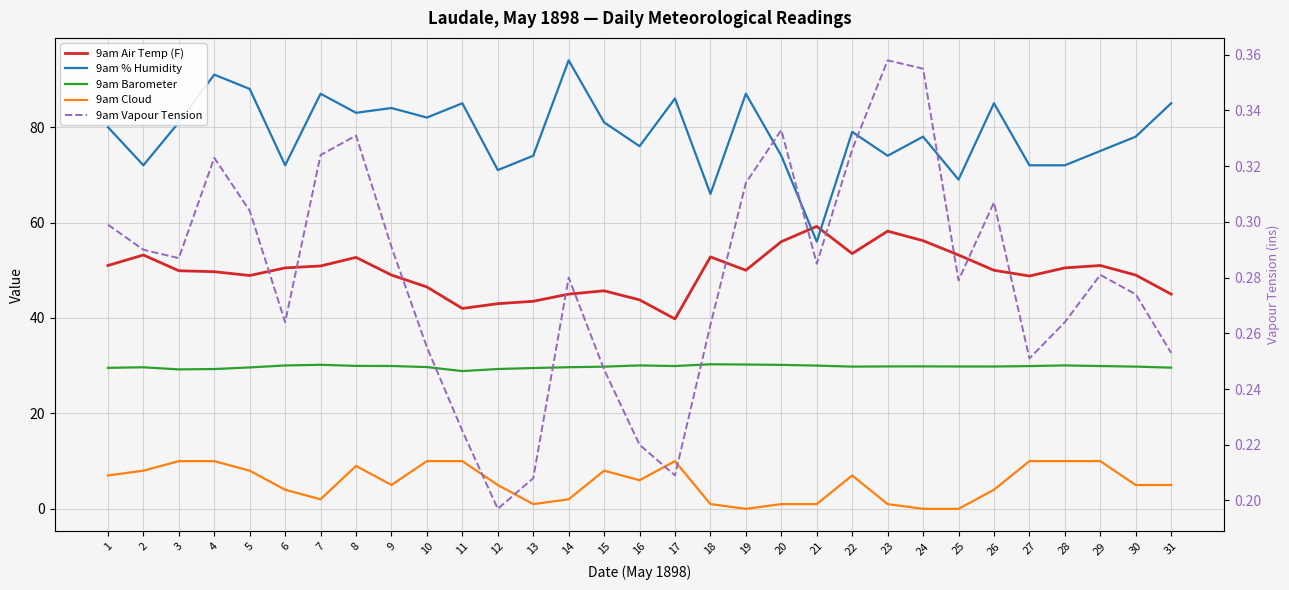

Between 10 and 22, which series saw the biggest shift?

9am Air Temp (F)